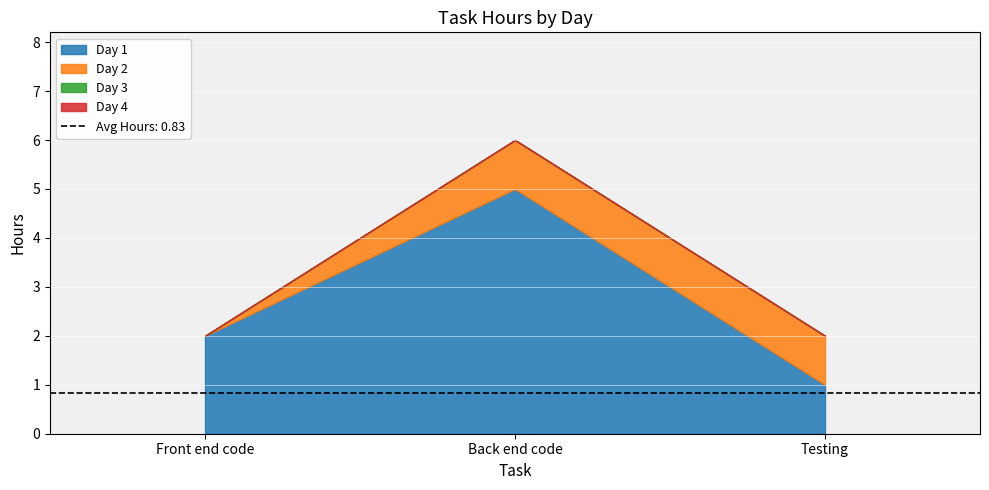

At which category does the chart reach its peak across all series?

Back end code